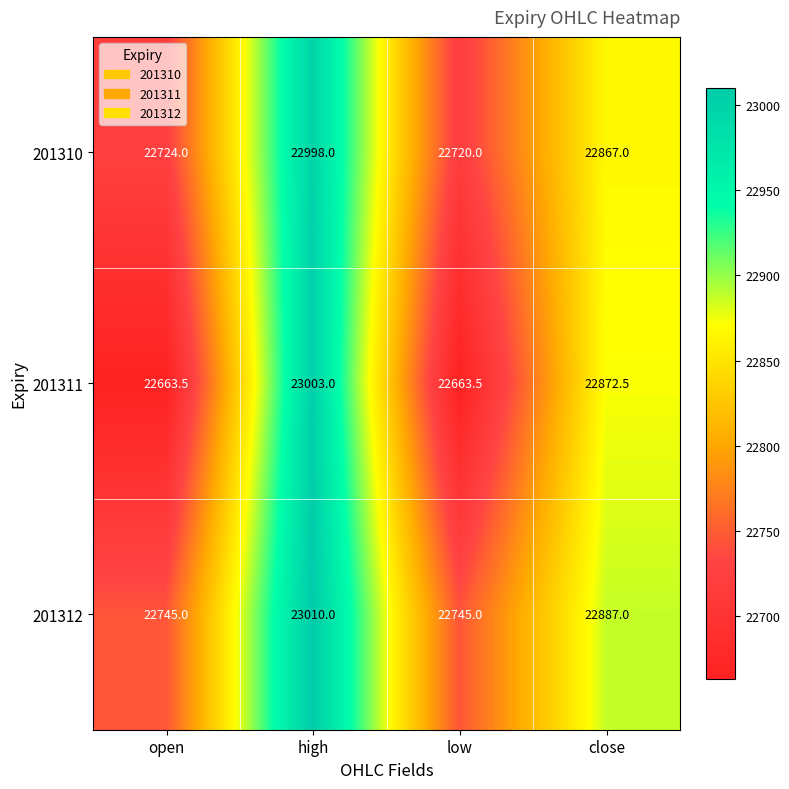

Which series has the largest total across all categories?

201312